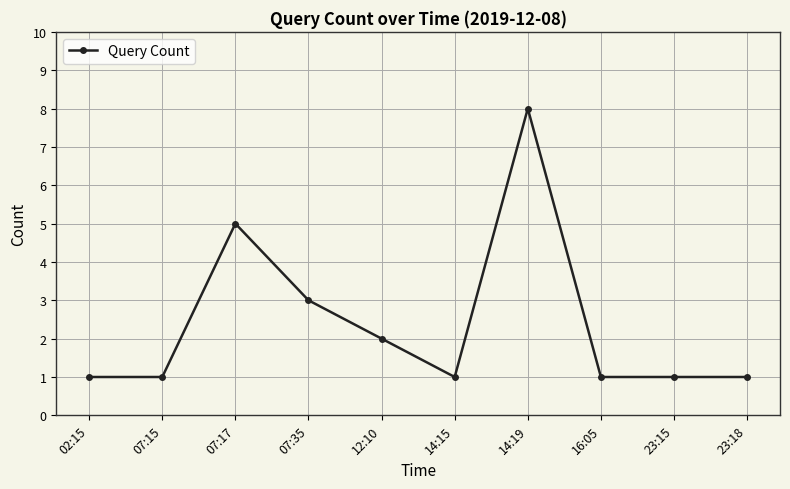

What is the change in value from 07:35 to 16:05?

-2